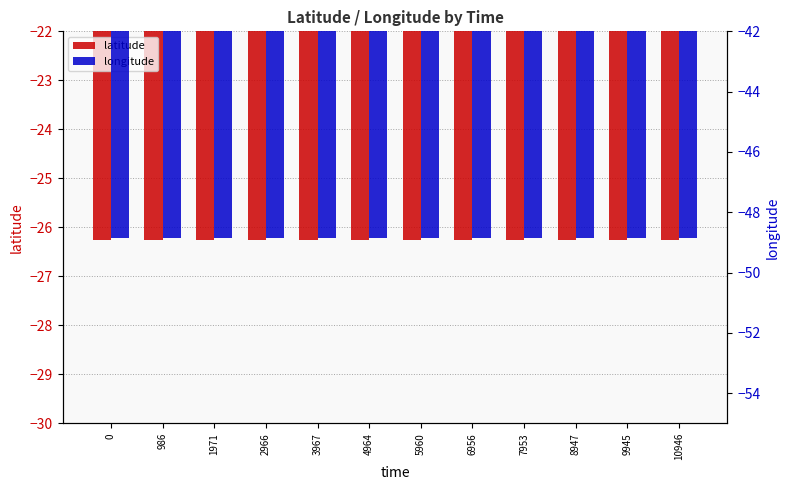

What is the sum of all latitude values?

-315.1